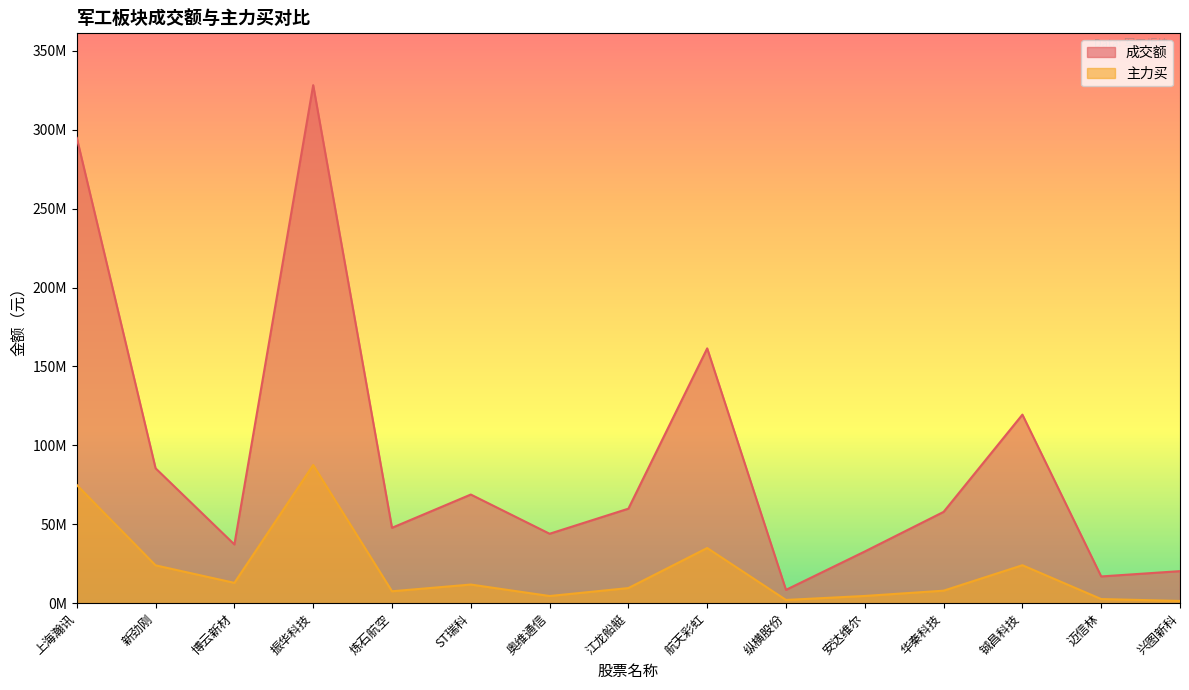

What is the difference between the maximum and minimum values in the 主力买 series?

86131931